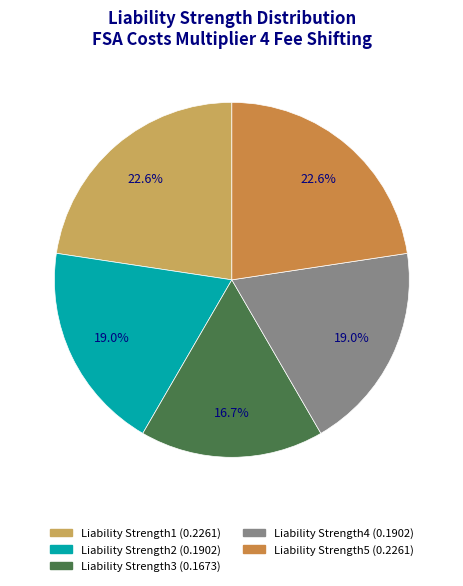

Rank the categories by value from lowest to highest.

Liability Strength3, Liability Strength2, Liability Strength4, Liability Strength1, Liability Strength5